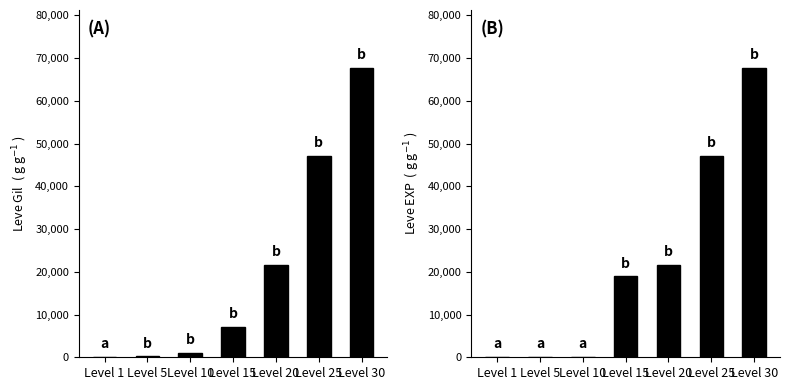

What is the difference between the Leve EXP values at Level 10 and Level 30?

67721